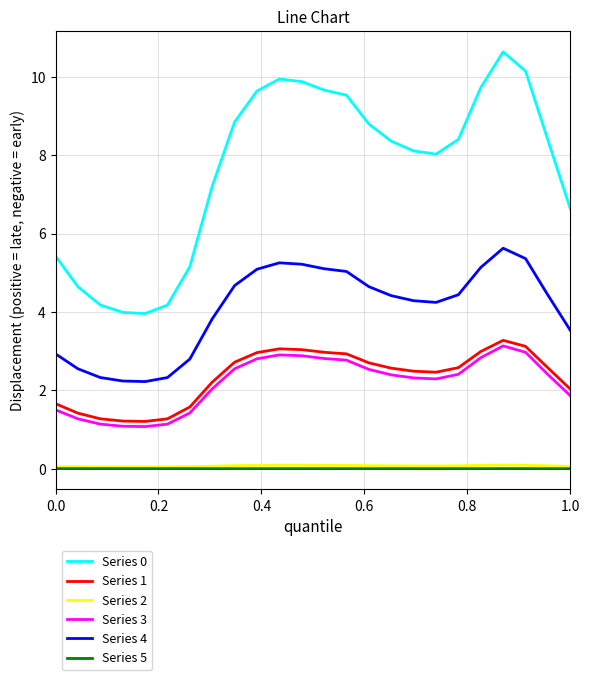

True or false: Series 5 and Series 0 cross at least once.

False